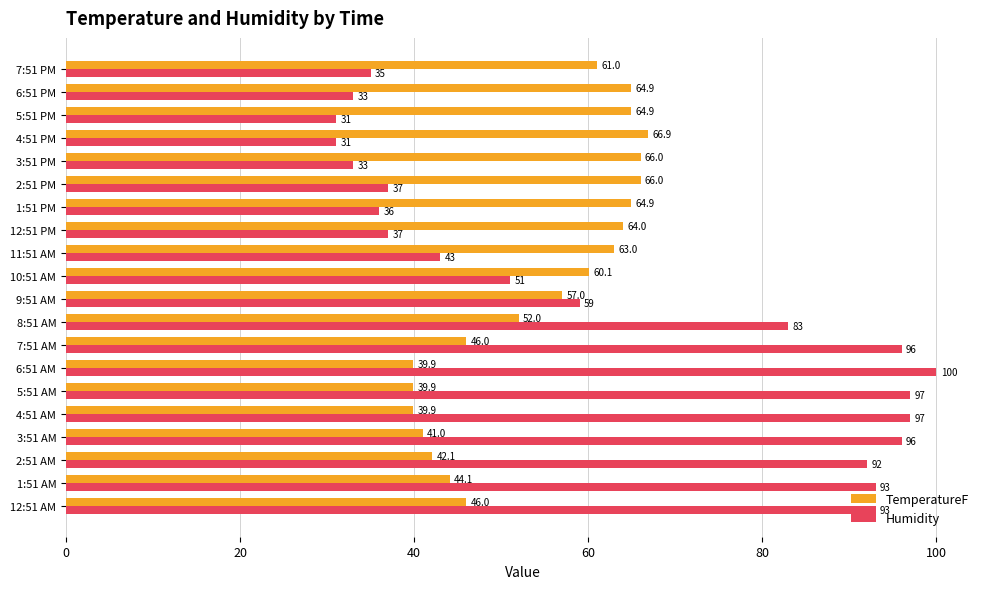

The Humidity series shows 155.8 at 4:51 AM. True or false?

False